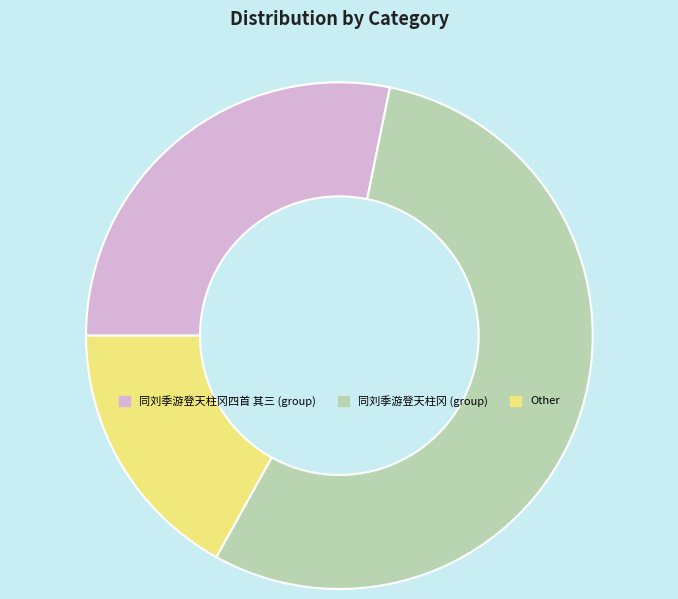

How many segments does this pie chart have?

3